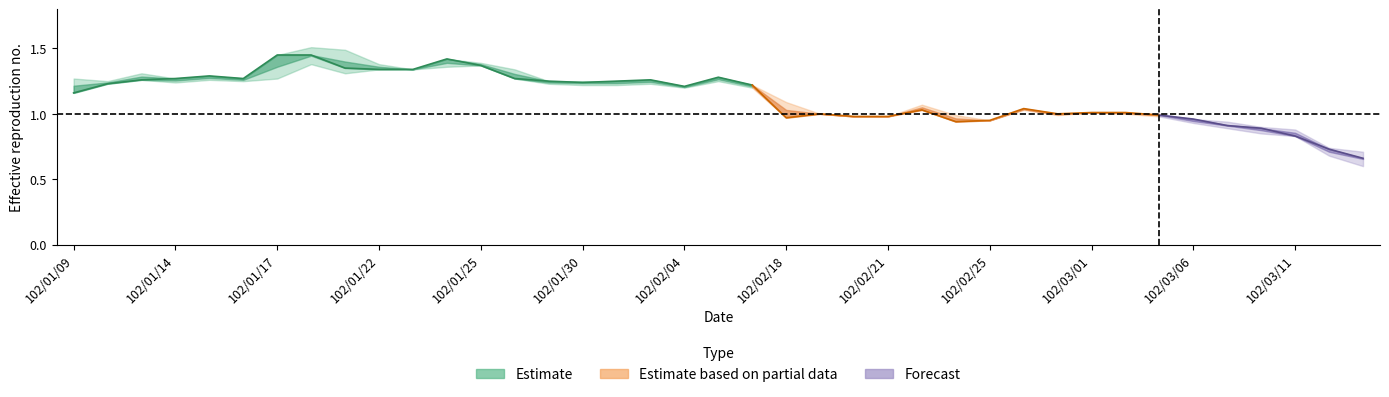

What is the value of the close point at the 13th from the left?

1.4